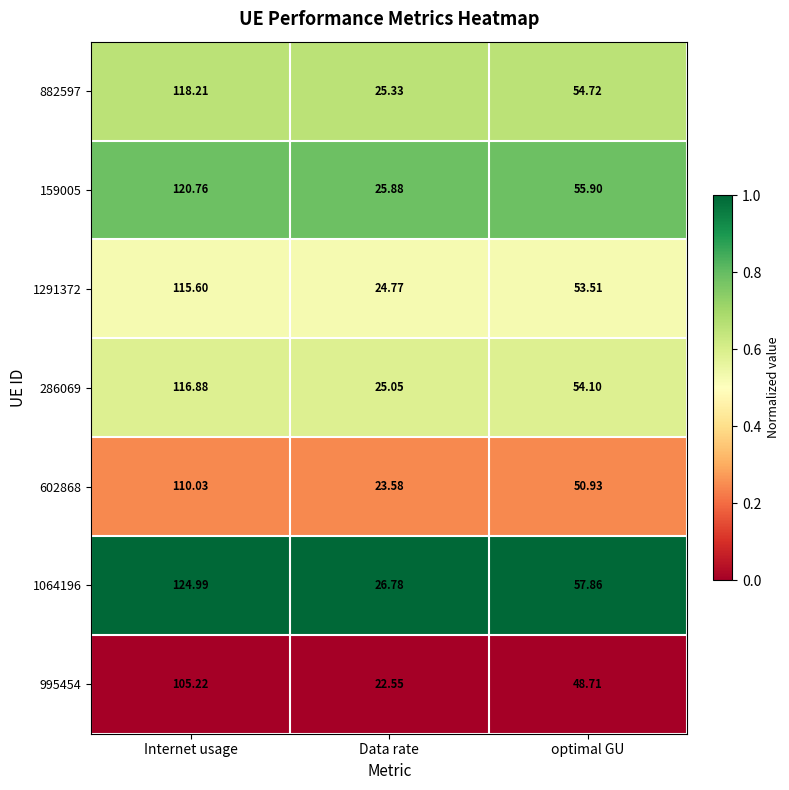

At which category does the chart reach its minimum across all series?

Data rate